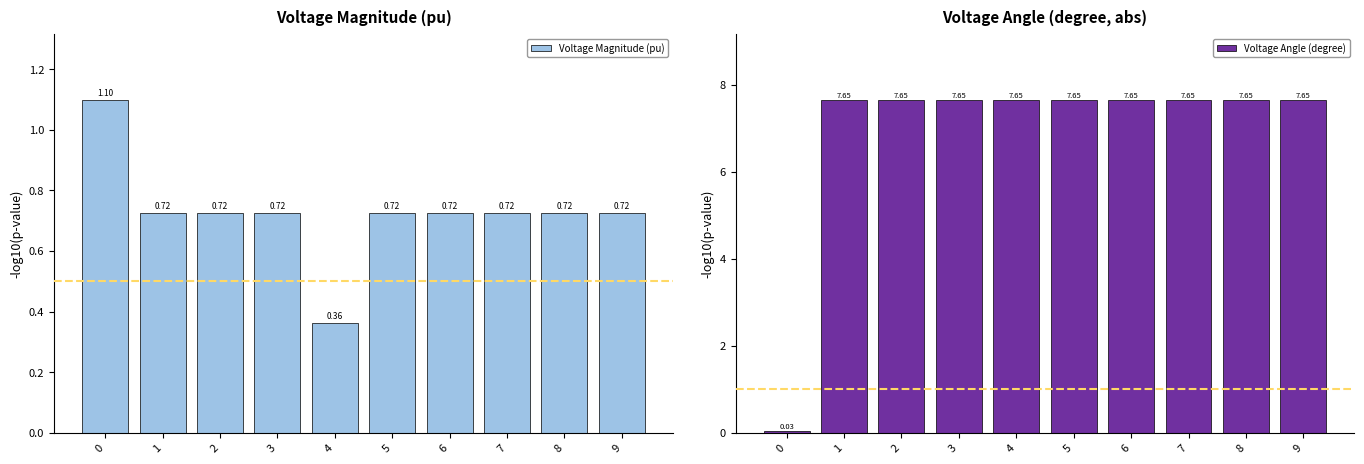

What is the highest value of the pf_vm_pu series?

1.1